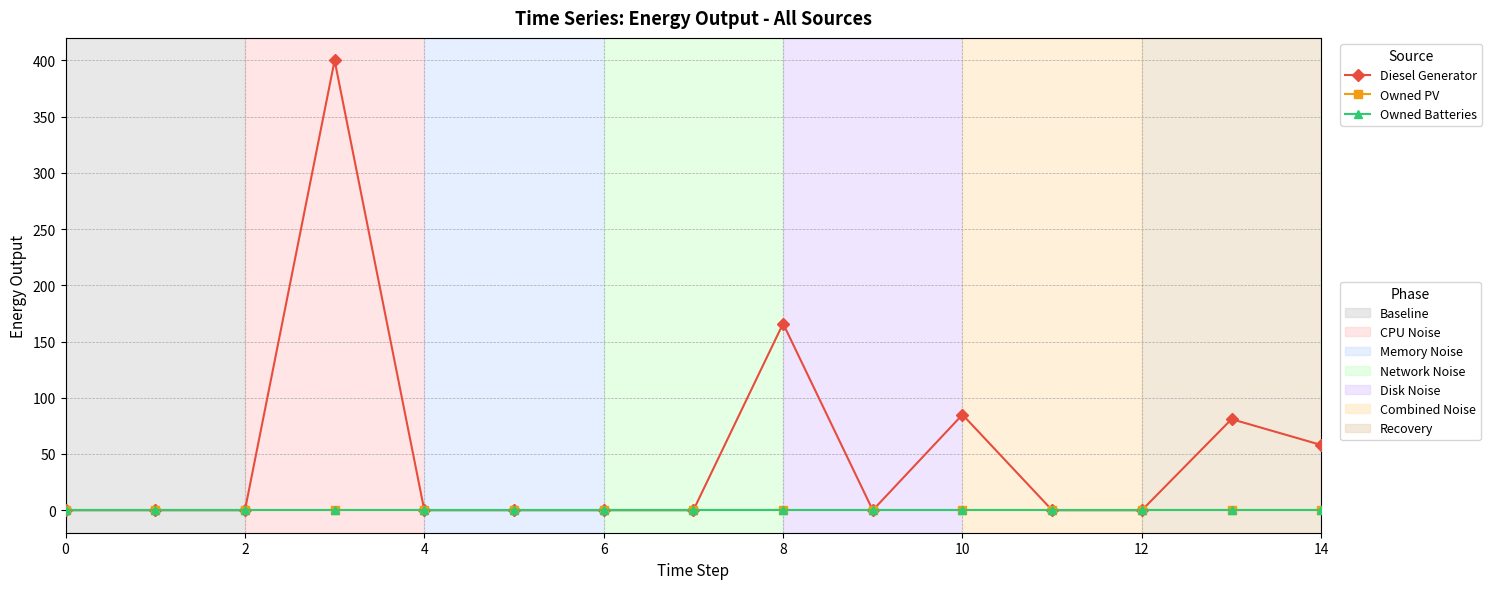

Reading right to left, what are all the values shown in this chart?

Diesel Generator: 58	81	0	0	85	0	166	0	0	0	0	400	0	0	0
Owned PV: 0	0	0	0	0	0	0	0	0	0	0	0	0	0	0
Owned Batteries: 0	0	0	0	0	0	0	0	0	0	0	0	0	0	0